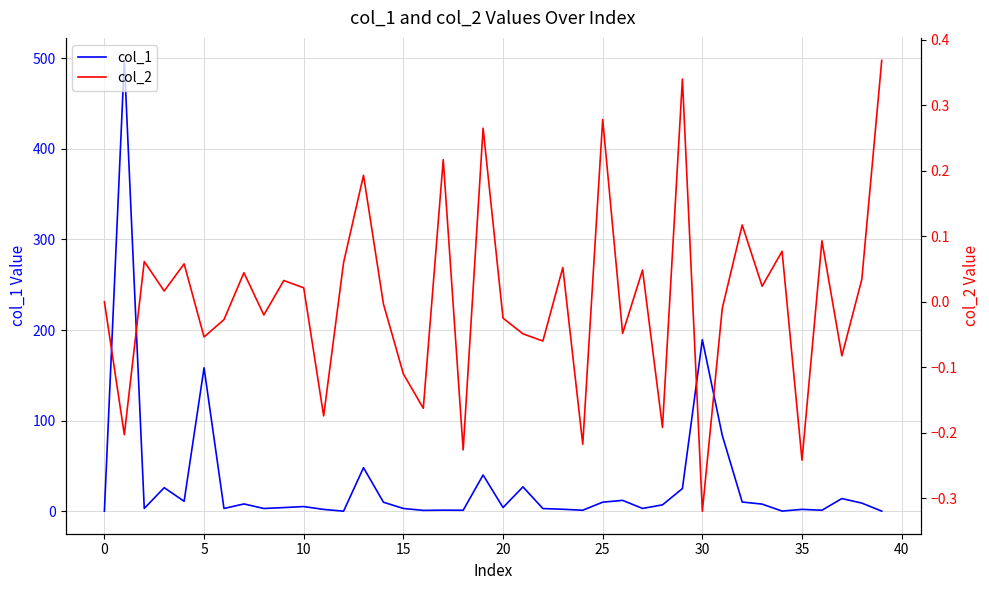

What is the difference between the maximum and minimum values in the col_2 series?

0.7